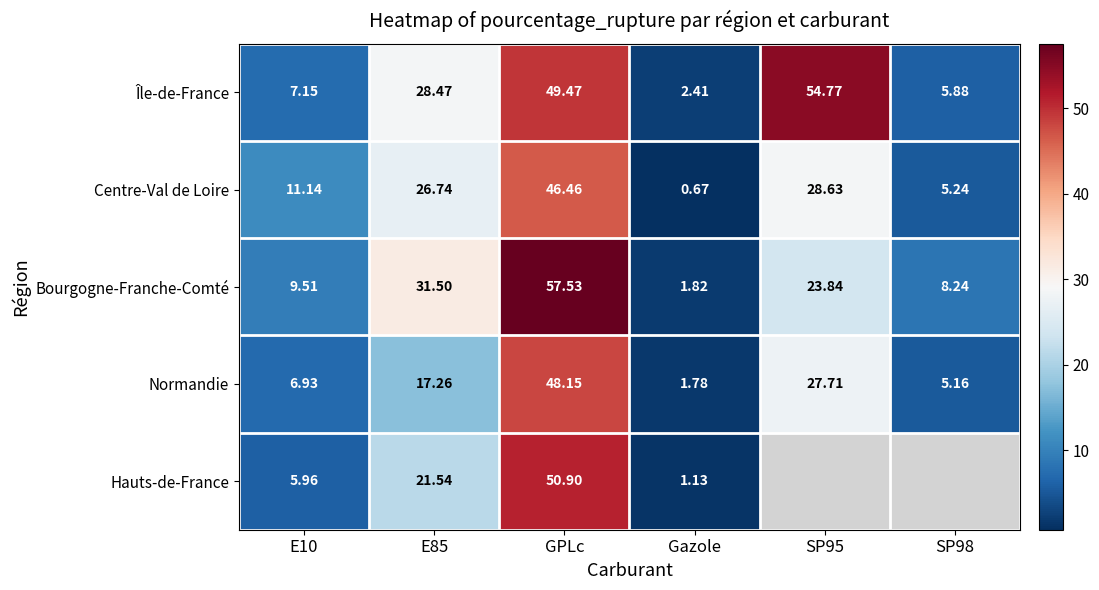

Which label corresponds to the largest value in the chart?

GPLc